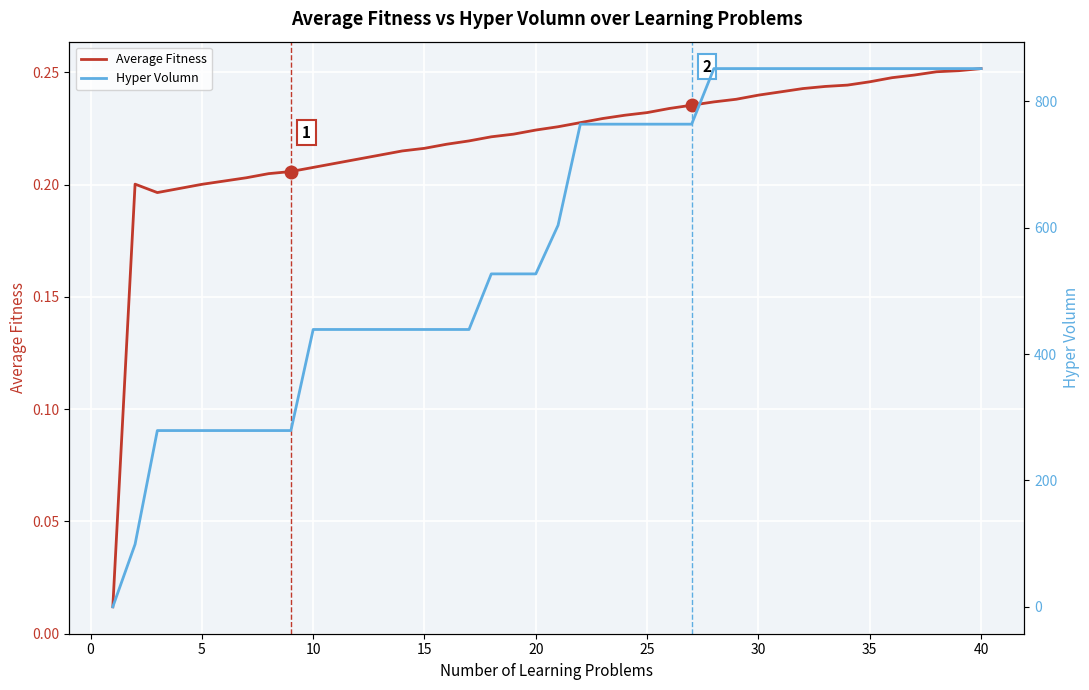

How many times do Average Fitness and Hyper Volumn cross each other?

1